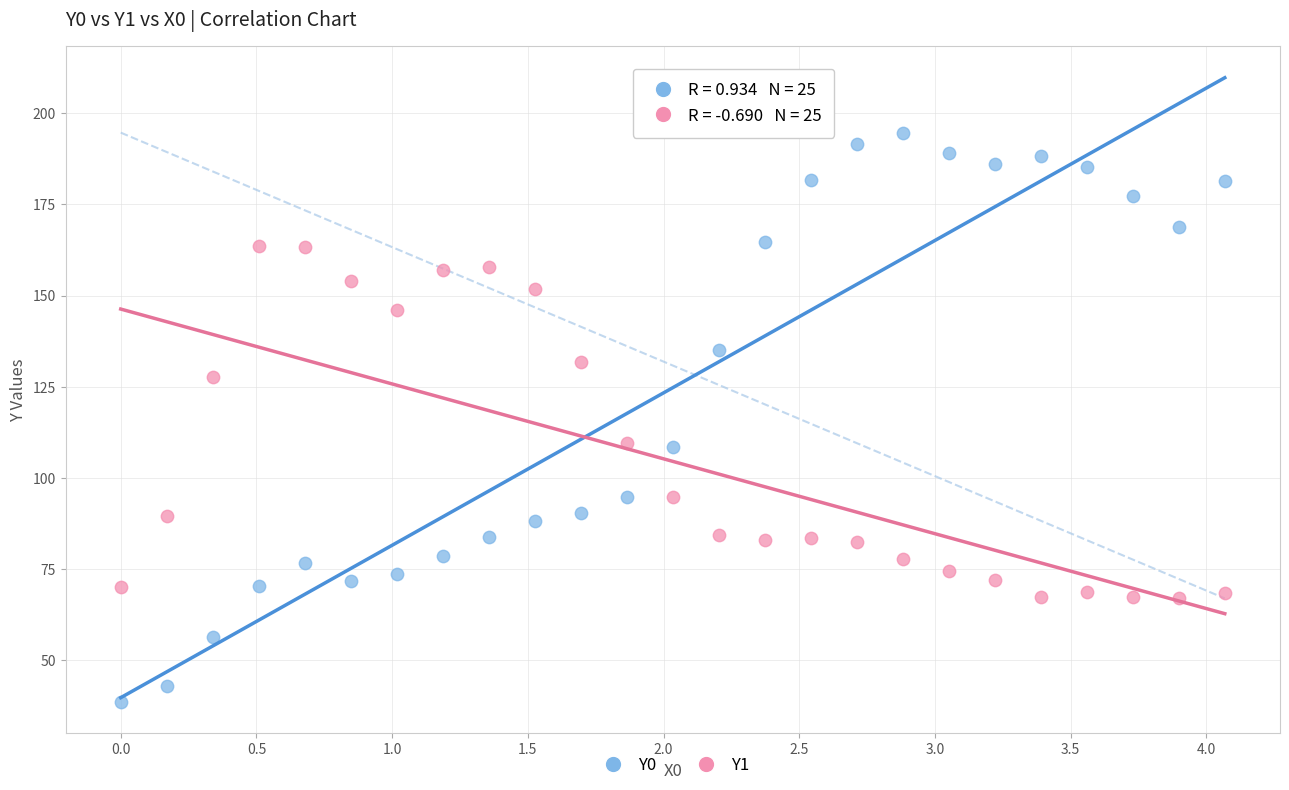

What are all the series names shown in the legend?

Y0, Y1